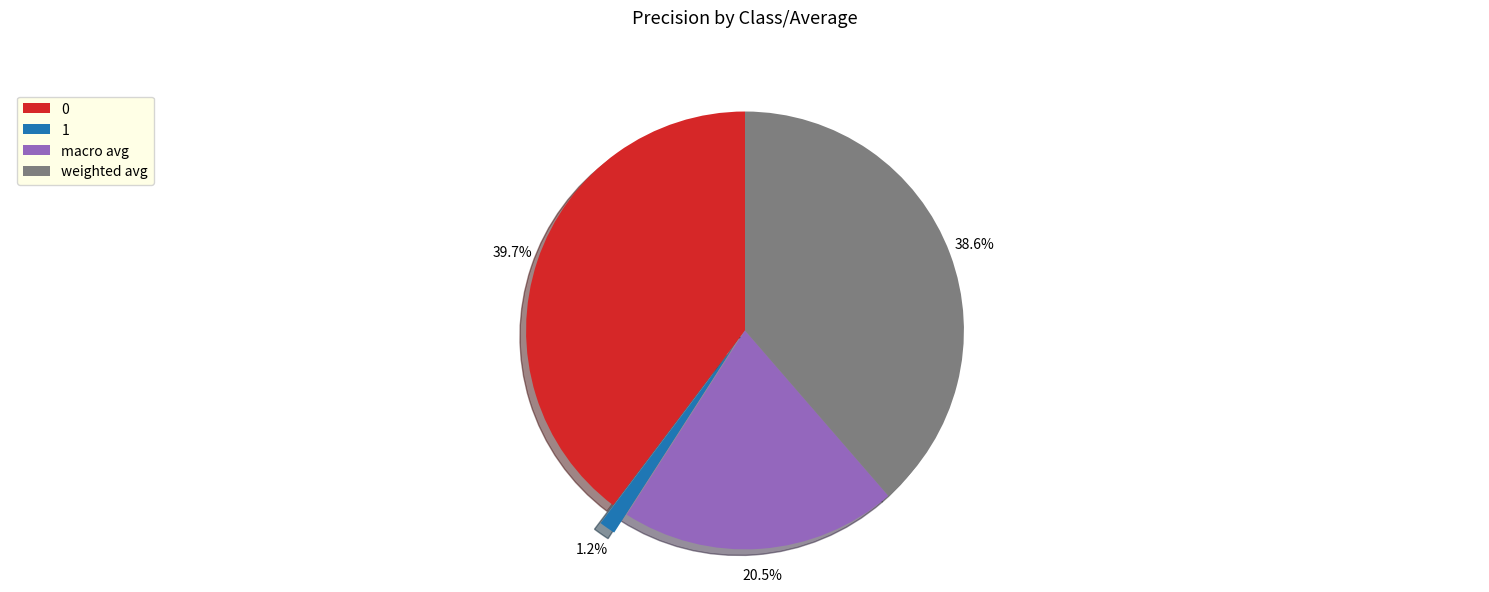

To the nearest percent, what is the average slice percentage?

25%